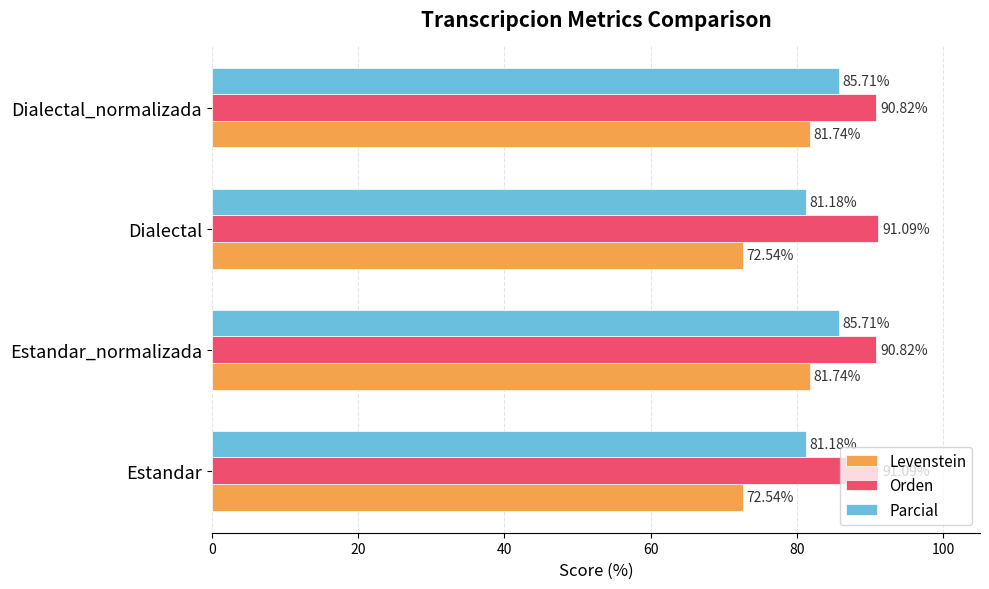

Between Estandar and Estandar_normalizada, which series saw the biggest shift?

Levenstein